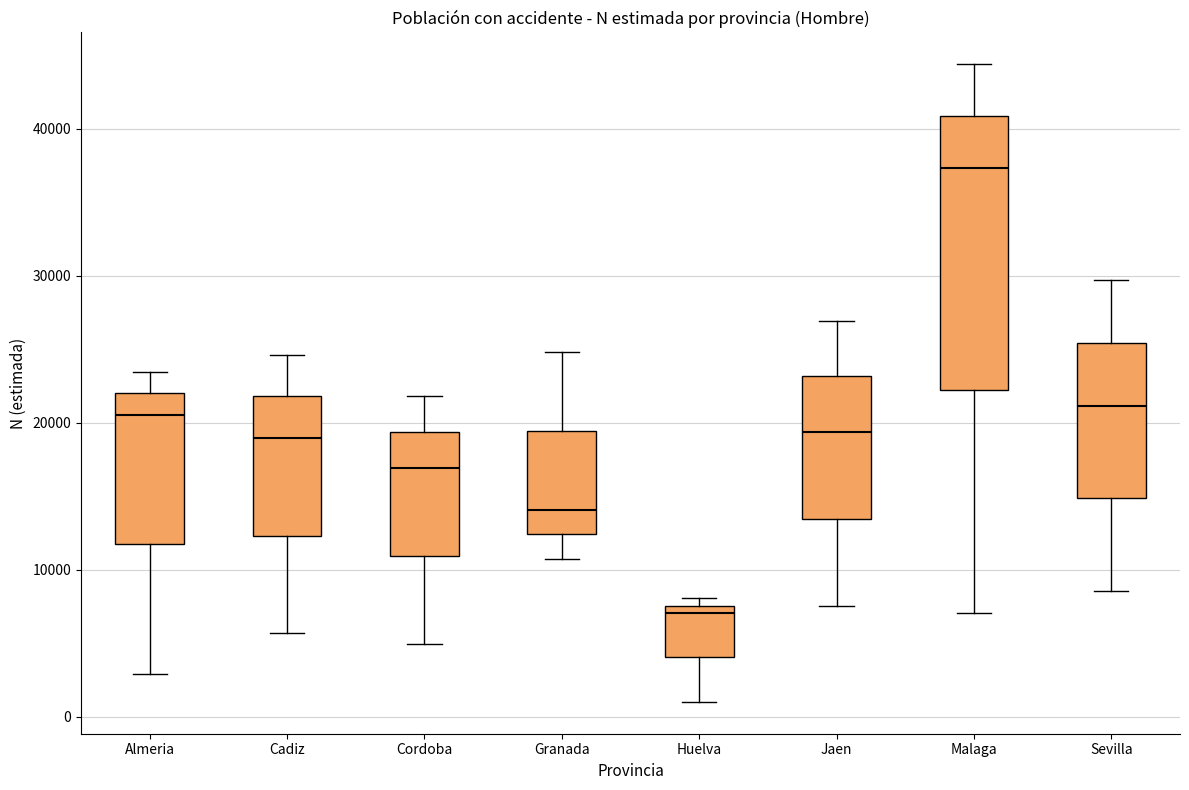

Reading left to right, read every box against the y-axis: the position of its median line, the range the box covers, and the ends of its whiskers. The values are not printed on the chart, so give them approximately, as read against the axis.

Almeria: median 21000, box 12000 to 22000, whiskers 3000 to 23000
Cadiz: median 19000, box 12000 to 22000, whiskers 6000 to 25000
Cordoba: median 17000, box 11000 to 19000, whiskers 5000 to 22000
Granada: median 14000, box 12000 to 19000, whiskers 11000 to 25000
Huelva: median 7000, box 4000 to 8000, whiskers 1000 to 8000 (just above the box's upper edge)
Jaen: median 19000, box 13000 to 23000, whiskers 8000 to 27000
Malaga: median 37000, box 22000 to 41000, whiskers 7000 to 44000
Sevilla: median 21000, box 15000 to 25000, whiskers 9000 to 30000